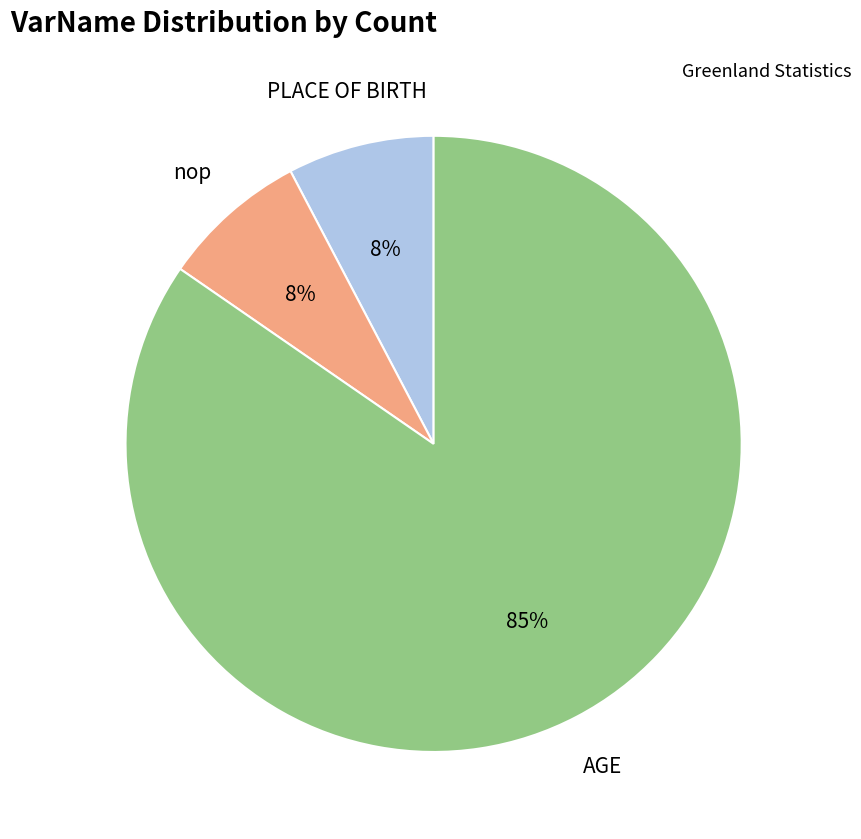

Is there any slice that represents more than half of the pie?

Yes